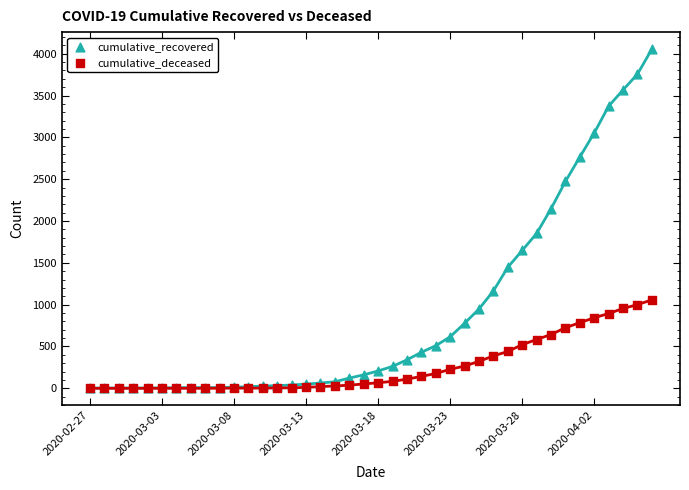

Which series has the largest Y range (max minus min)?

cumulative_recovered